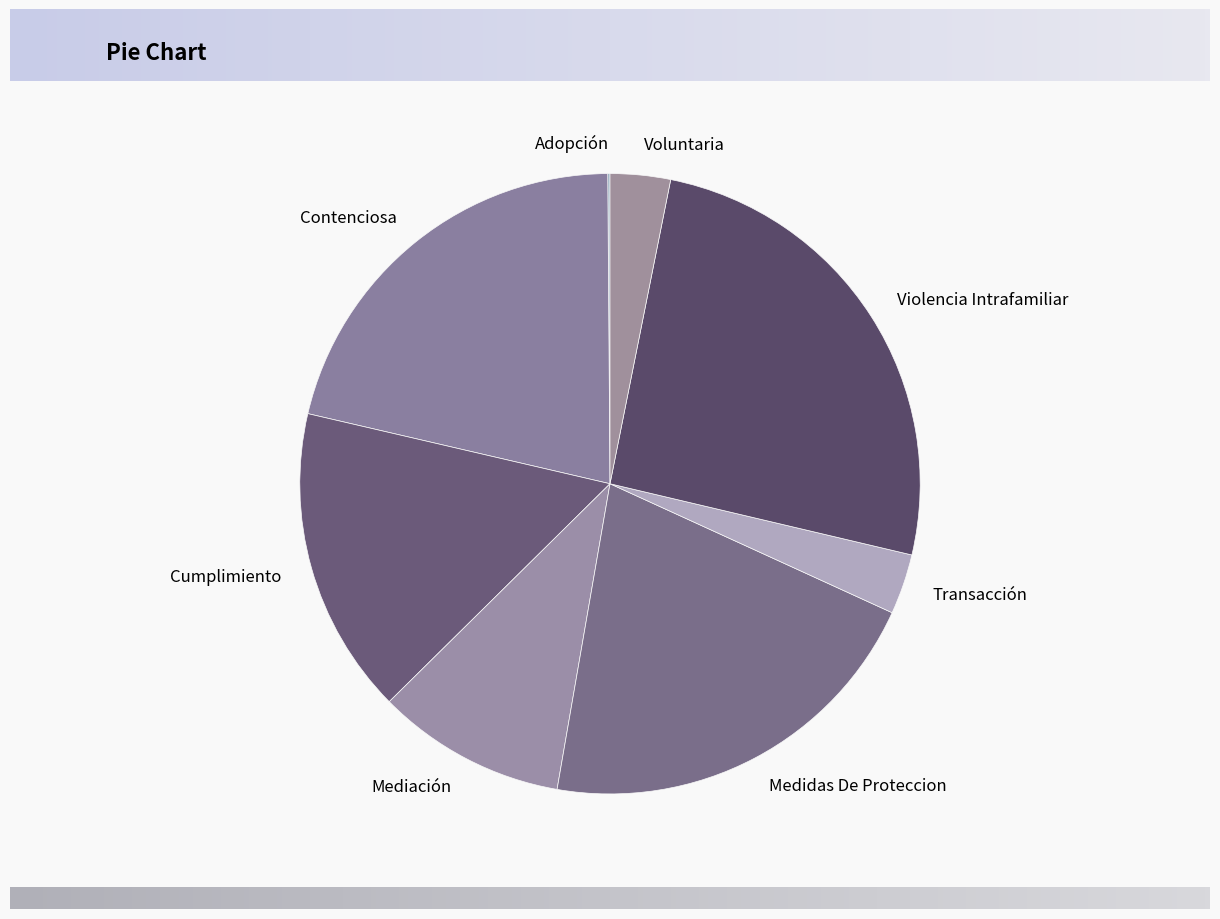

Between Transacción and Cumplimiento, which is larger?

Cumplimiento